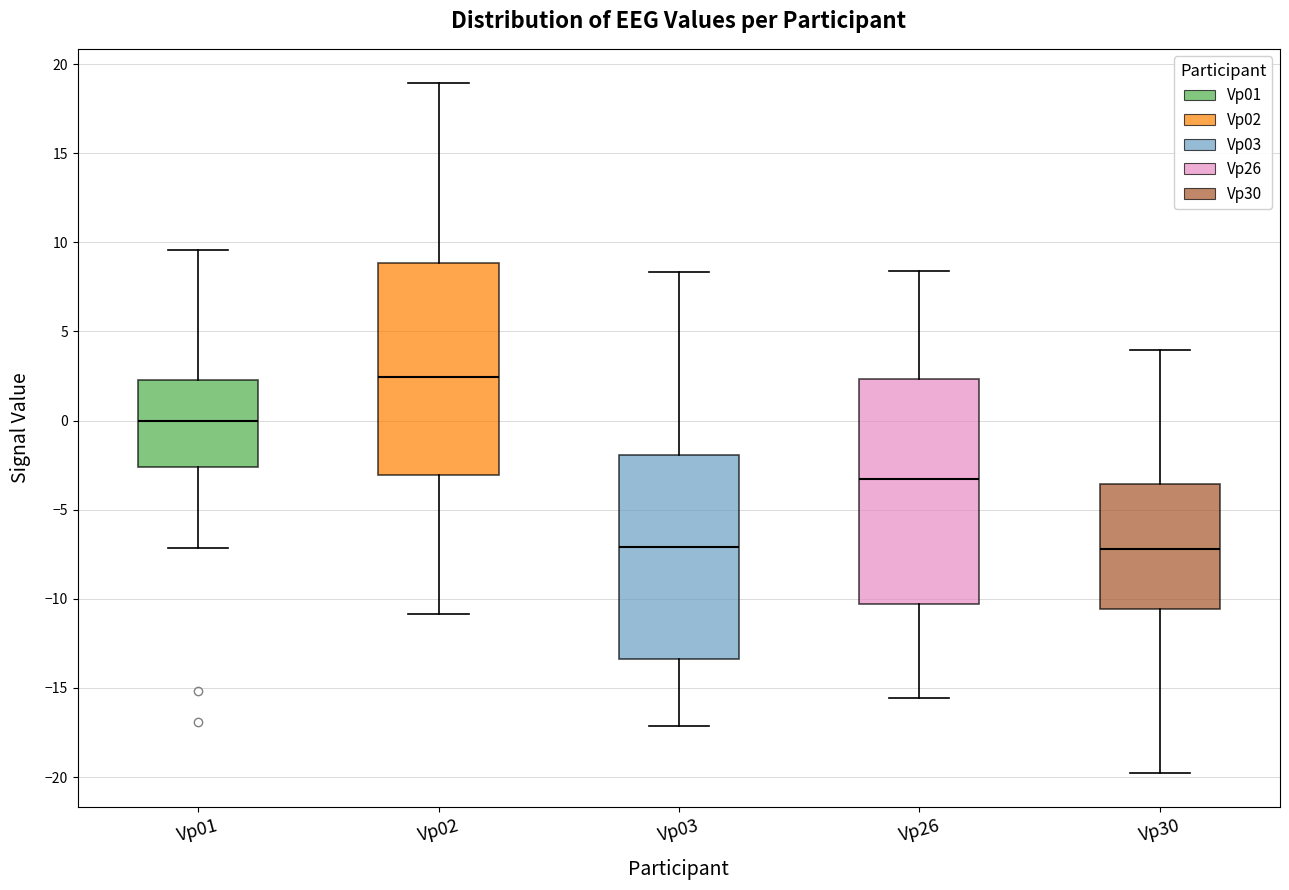

Comparing the boxes themselves (not the whiskers), which one is the tallest?

Vp26